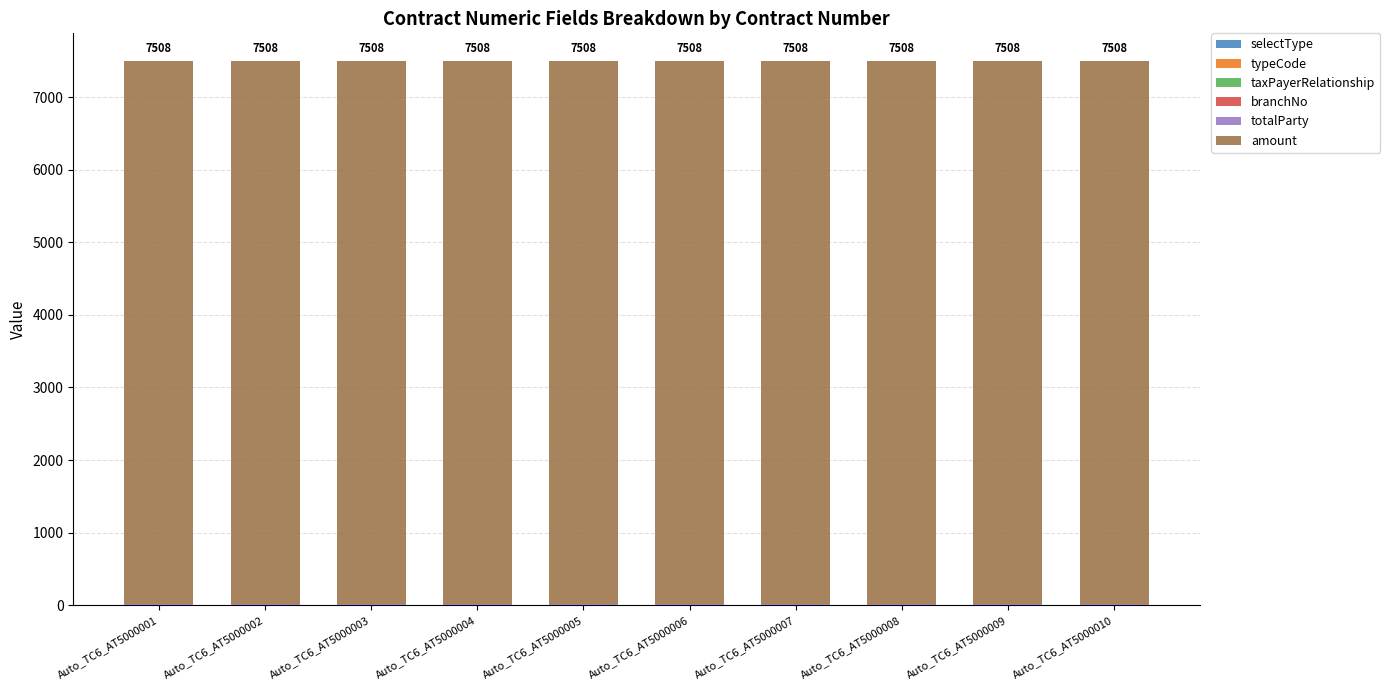

How many series are shown in this chart?

4